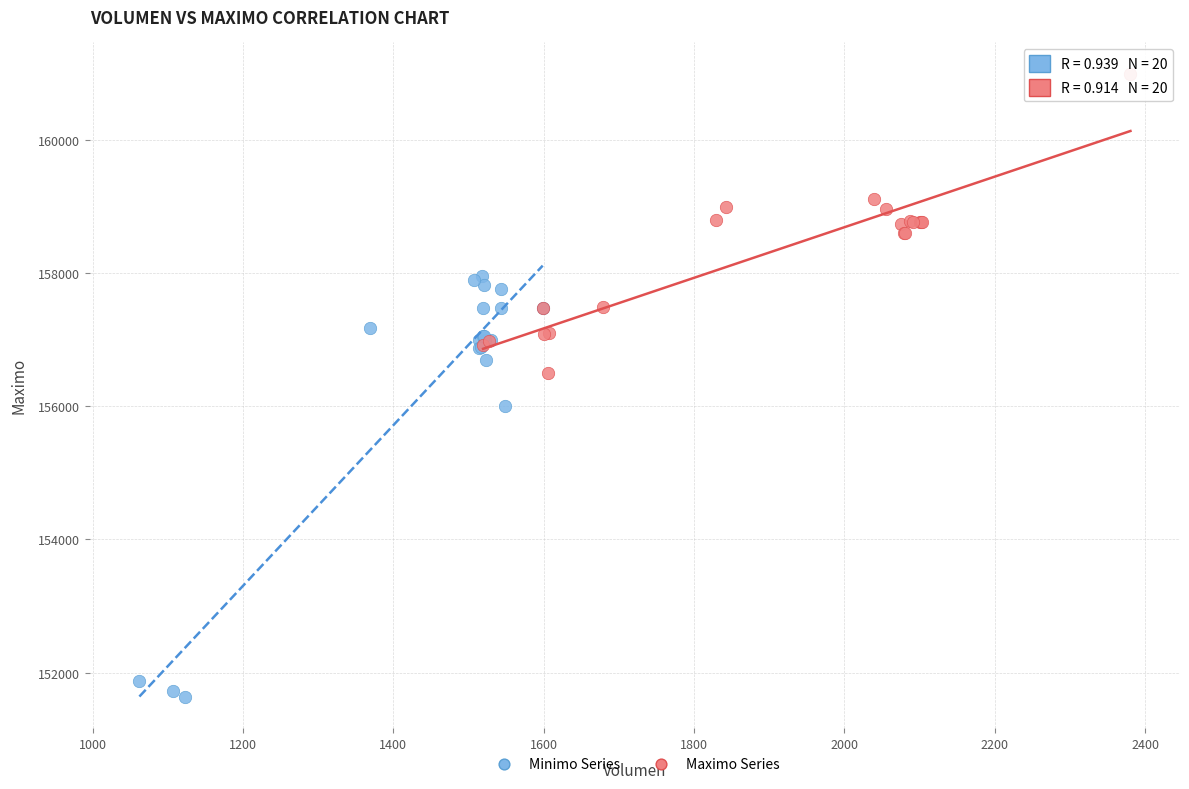

Which series has the largest Y range (max minus min)?

Minimo Series